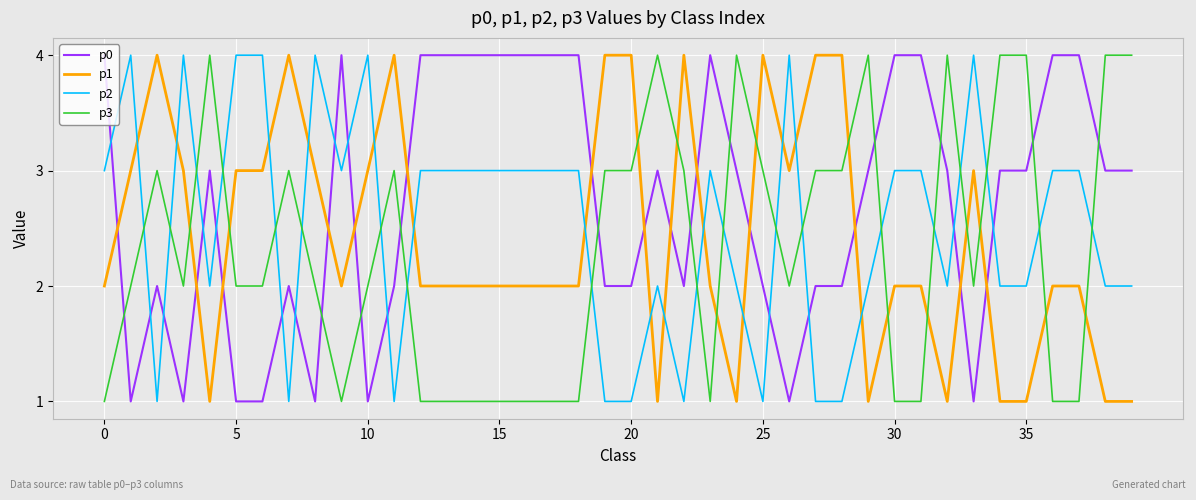

Which series has the largest total across all categories?

p0